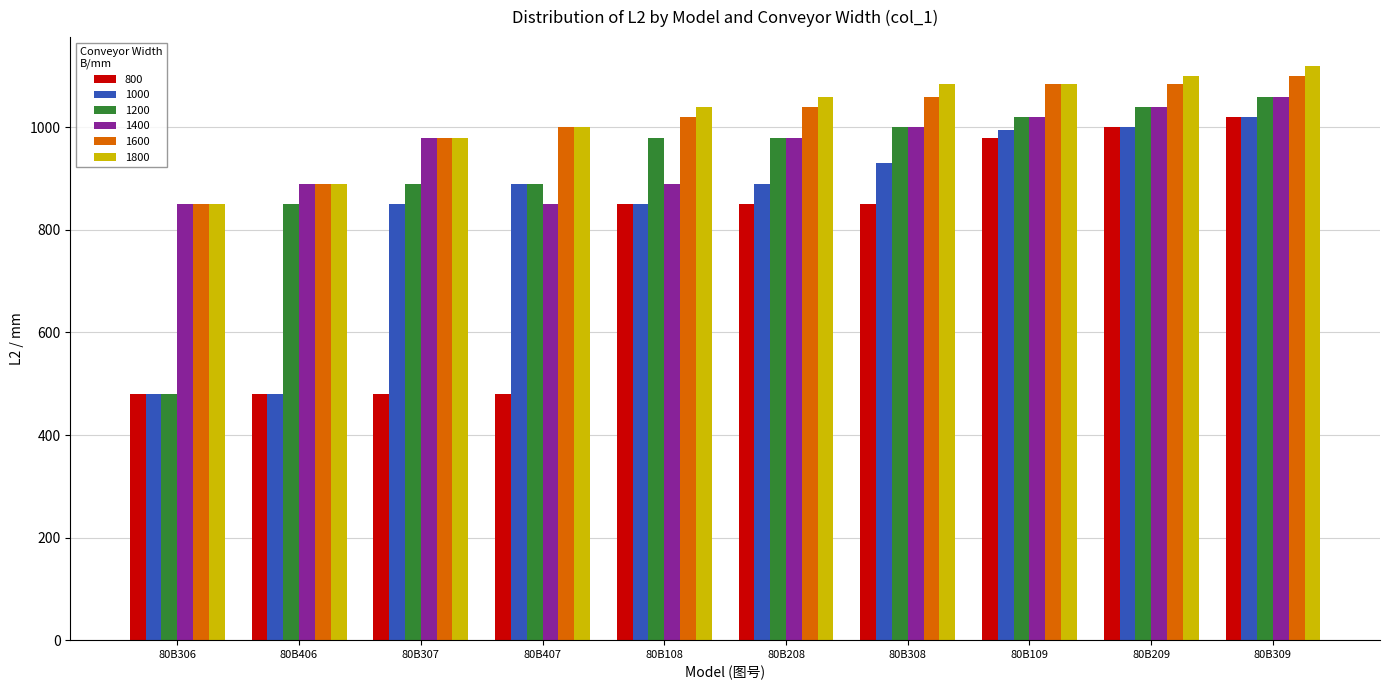

What is the minimum value for 800?

480